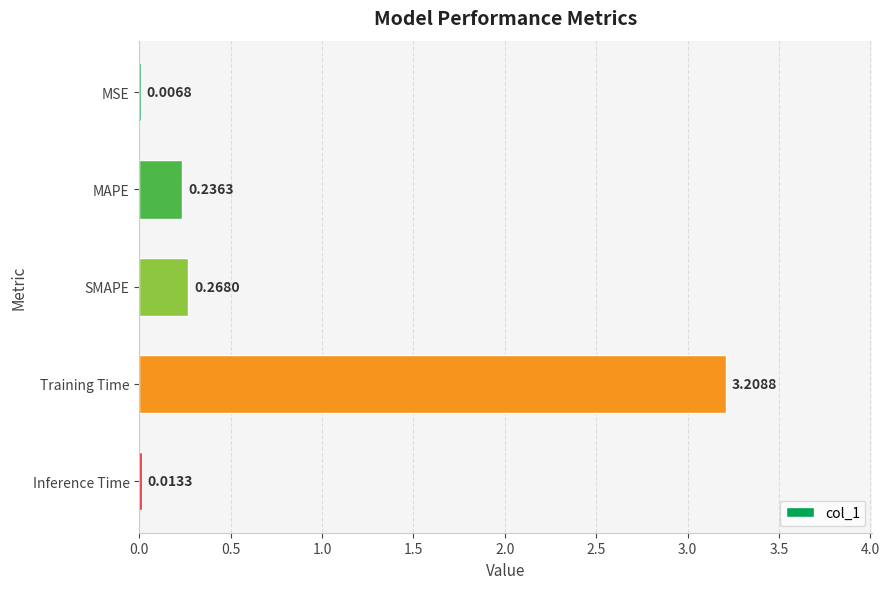

What is the sum of the values at Inference Time and Training Time?

3.2